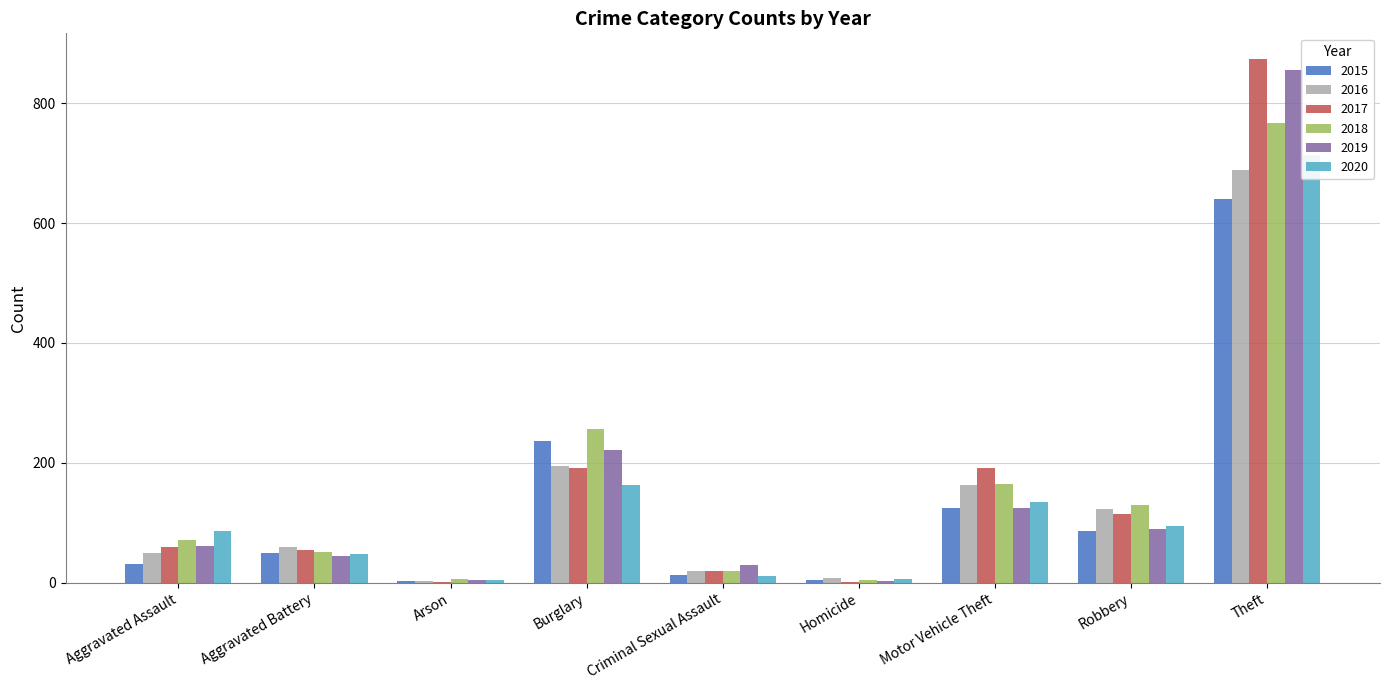

What is the sum of the 2019 values at Aggravated Assault and Aggravated Battery?

106